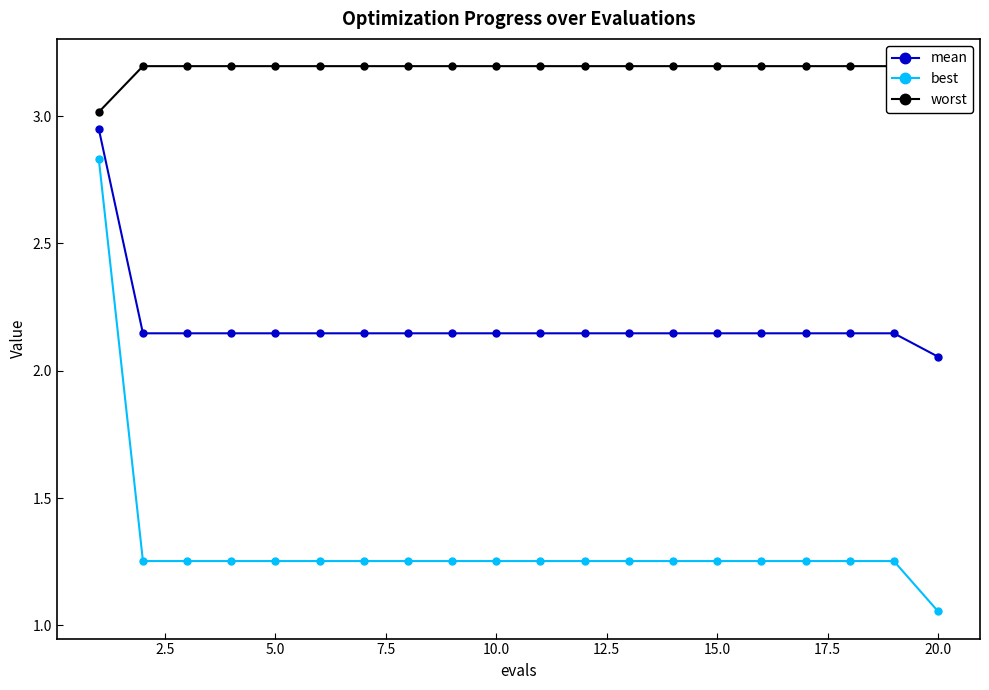

Which series has the largest range (max minus min)?

best